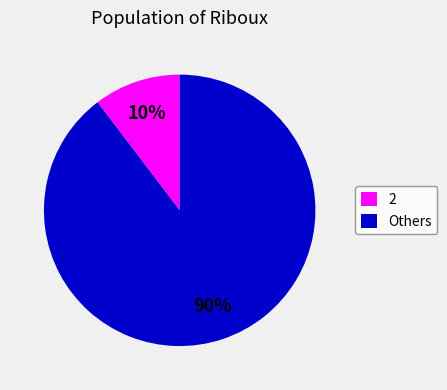

Does any single category account for the majority?

Yes